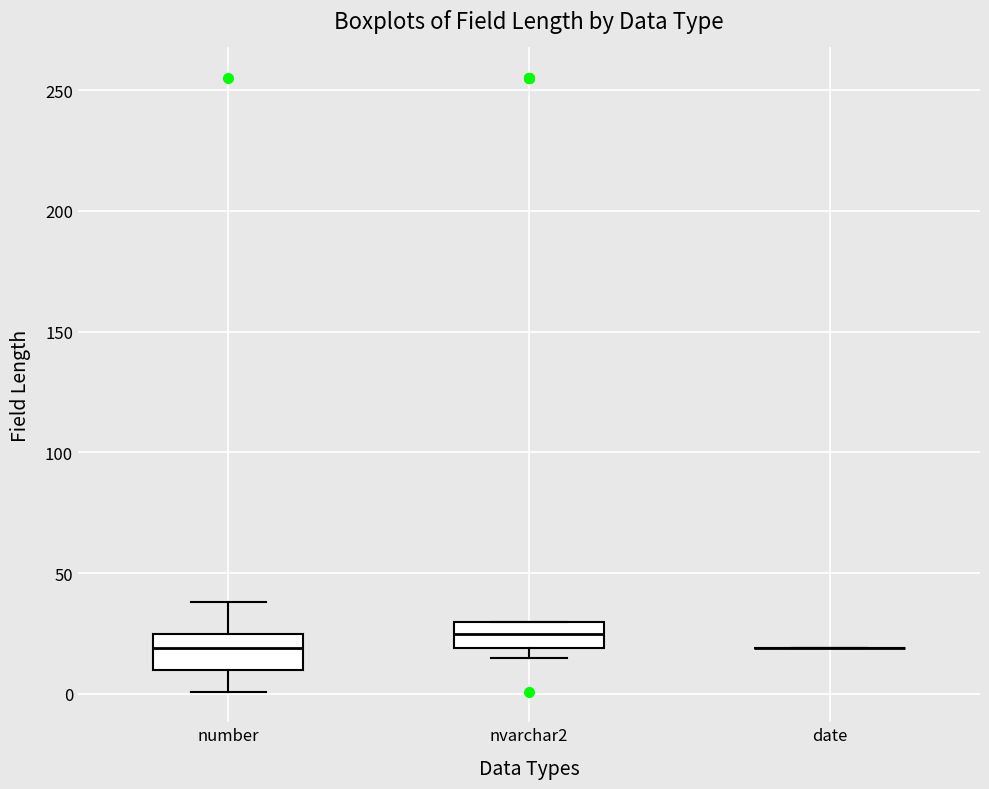

Where is the lower edge of the box for nvarchar2 on the y-axis? The values are not printed on the chart, so give them approximately, as read against the axis.

20